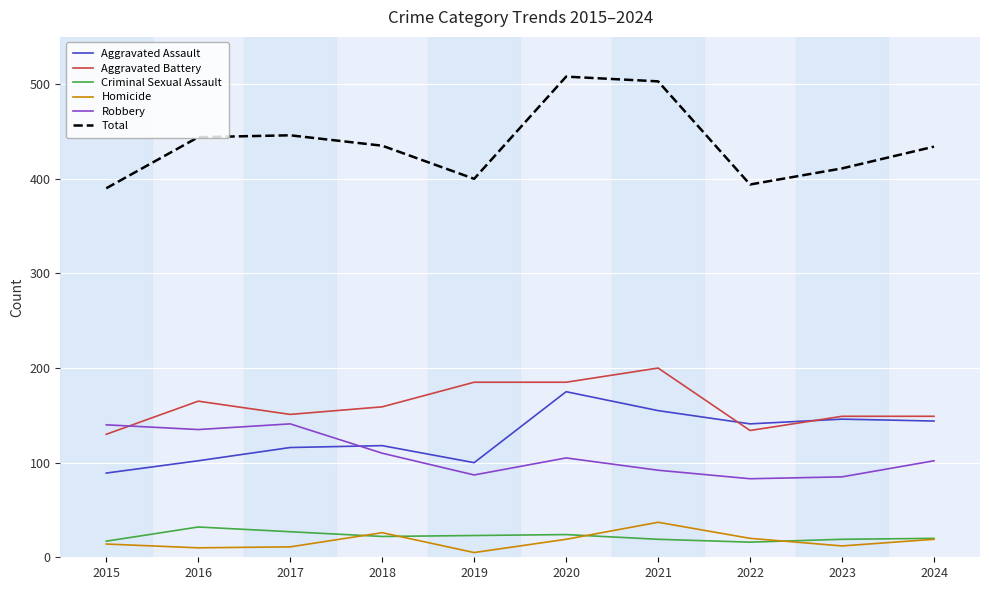

What is the difference between the maximum and second lowest values in the Criminal Sexual Assault series?

15